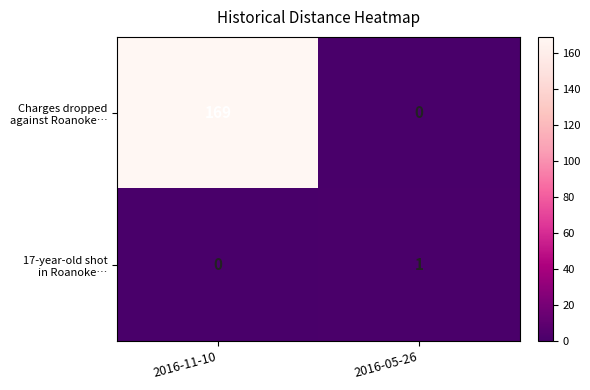

At which category does the chart reach its peak across all series?

2016-11-10